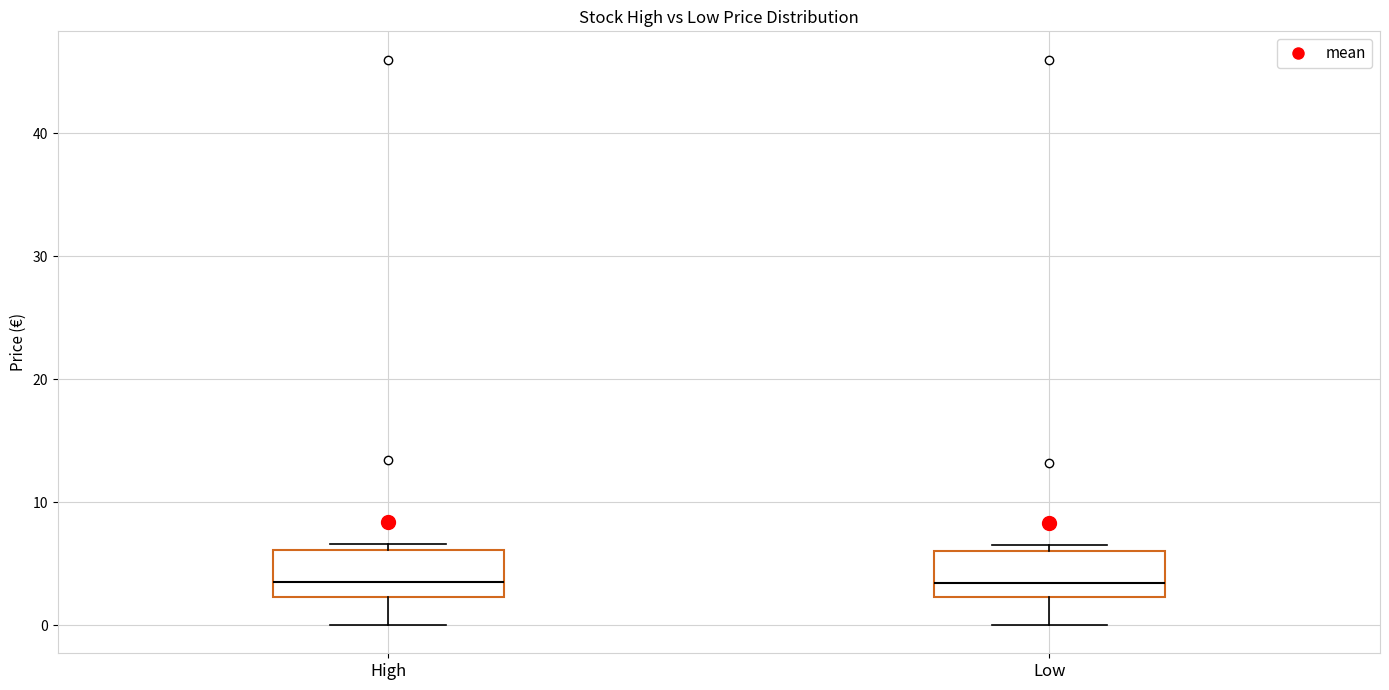

Reading left to right, transcribe this box plot: for each box, give where its median line is, the range the box spans, and where its two whiskers end, as read against the y-axis. The values are not printed on the chart, so give them approximately, as read against the axis.

High: median 4, box 2 to 6, whiskers 0 to 7
Low: median 3, box 2 to 6, whiskers 0 to 7